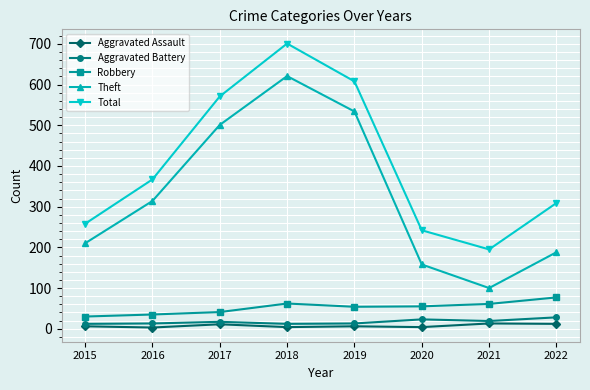

How many data points does each series have?

8